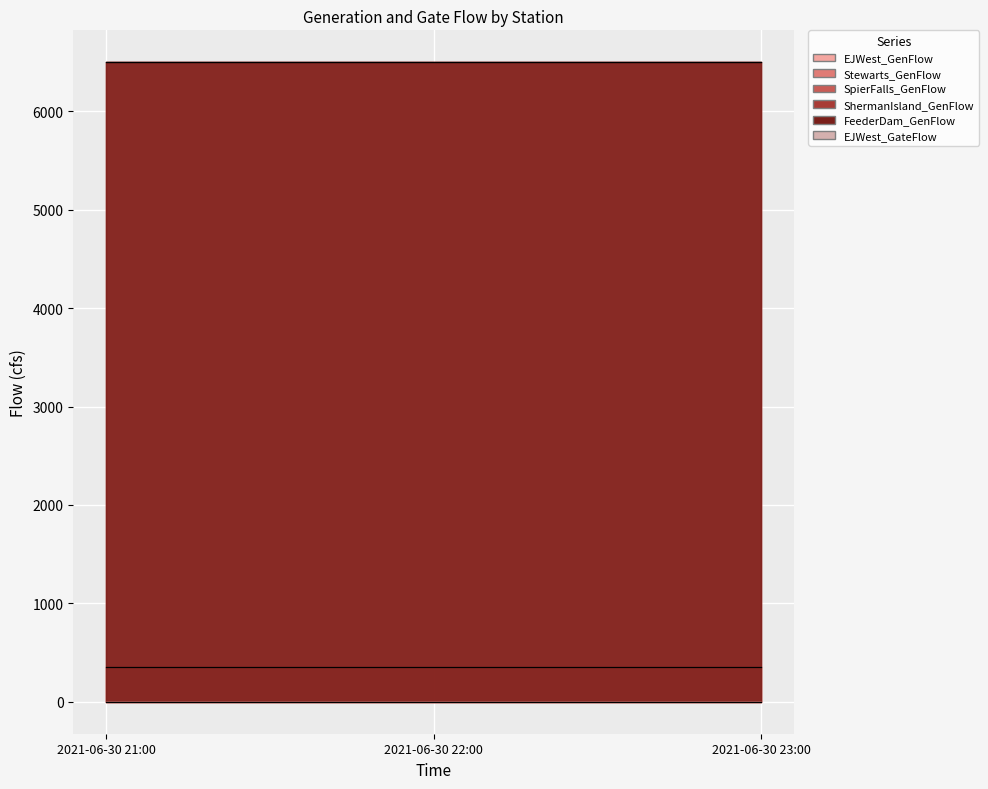

Which series has the largest total across all categories?

SpierFalls_GenFlow